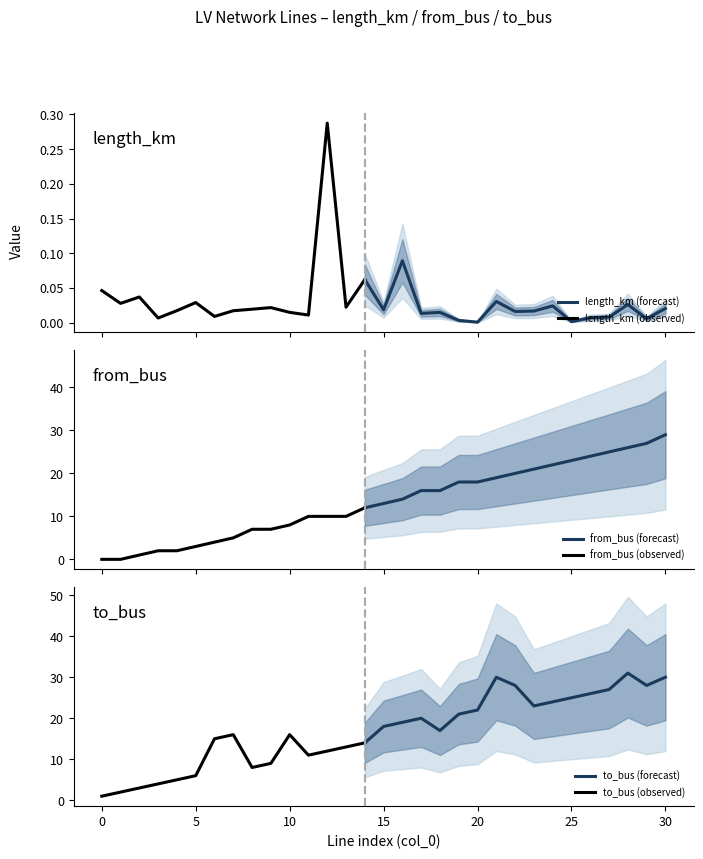

Rank the series at 20 from lowest to highest value.

length_km, from_bus, to_bus